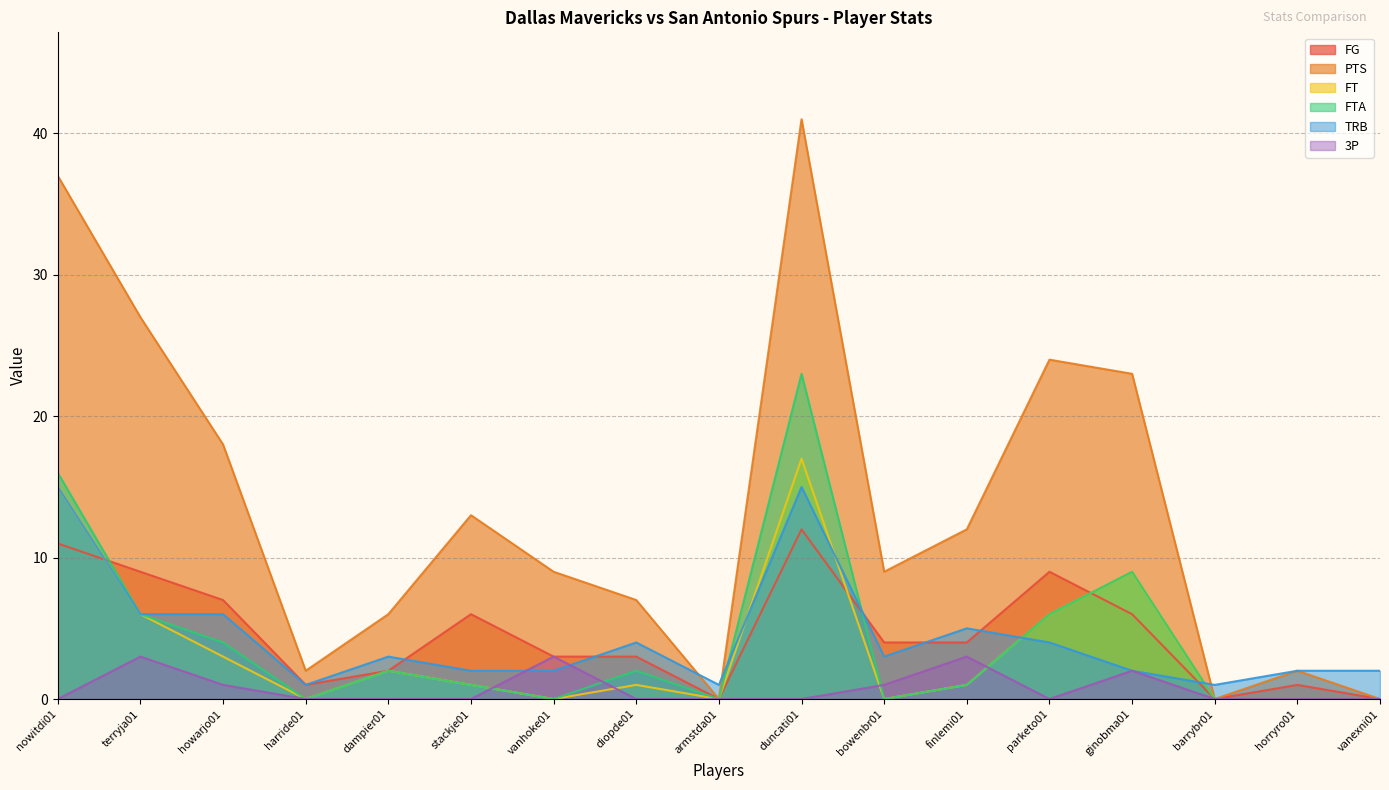

What is the value of the TRB point at the 13th from the left?

4